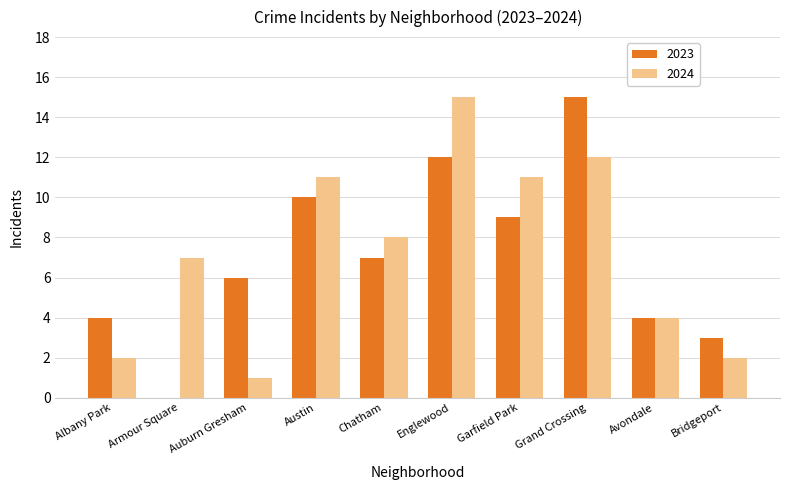

At which label is 2024 closest to 8?

Chatham